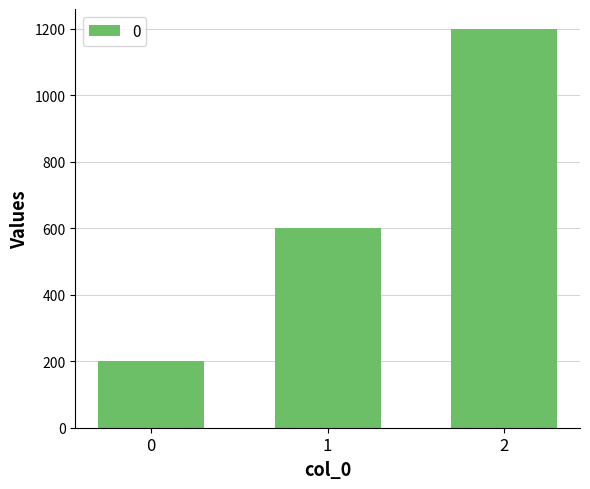

What is the difference between the maximum and minimum values?

1000